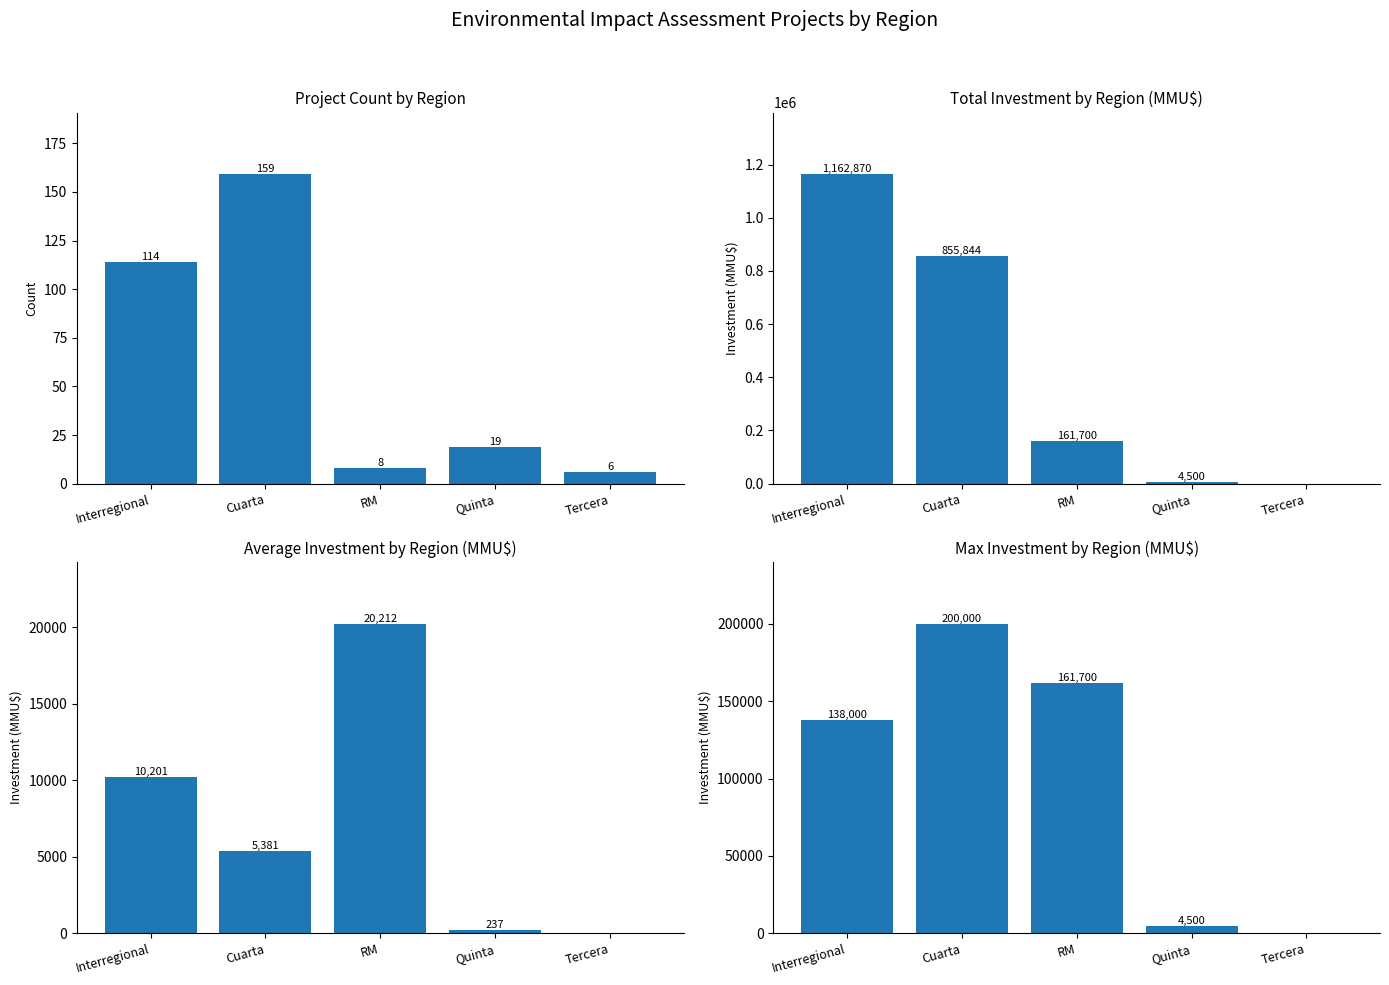

Is it true that Max Investment by Region (MMU$) equals 161700 at RM?

True